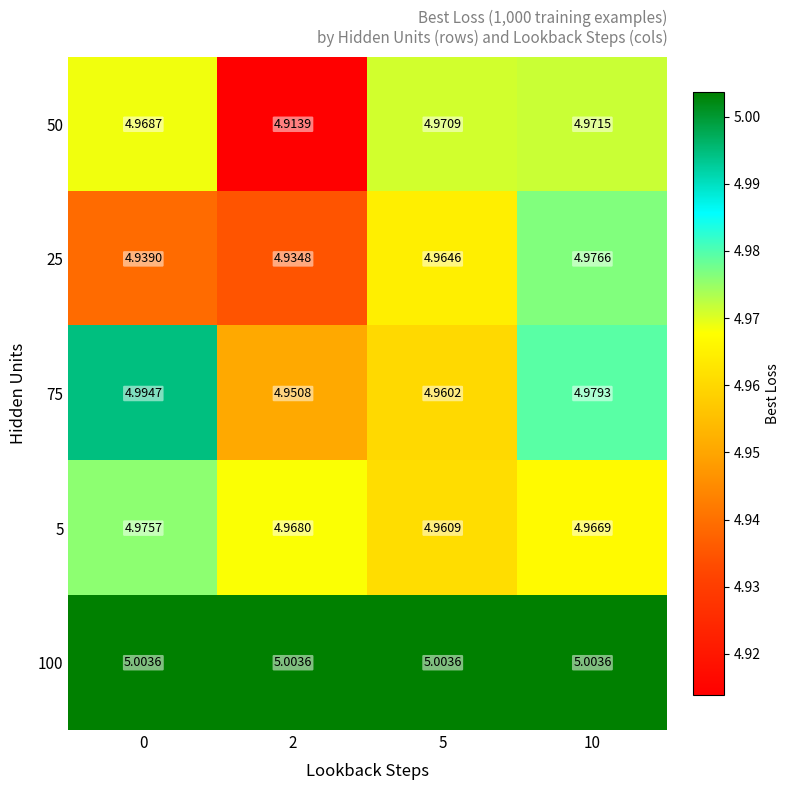

Is the value of 100 at 5 greater than the value of 50 at 5?

Yes